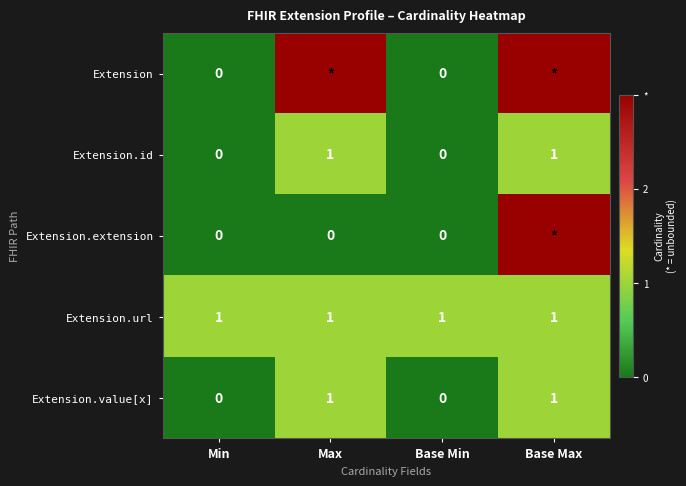

What is the total value across all series at Base Min?

1